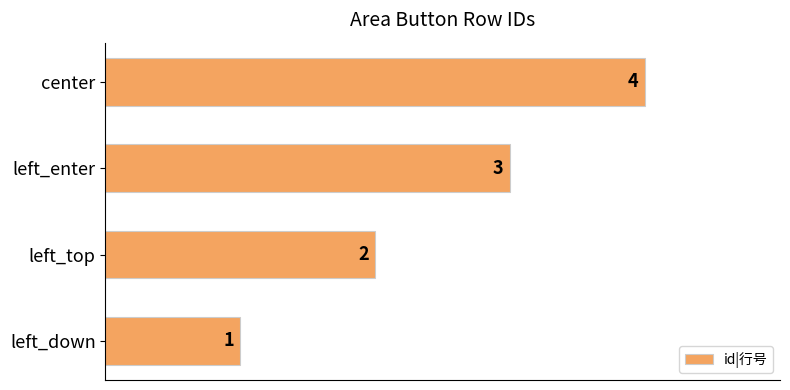

What is the greatest value displayed?

4